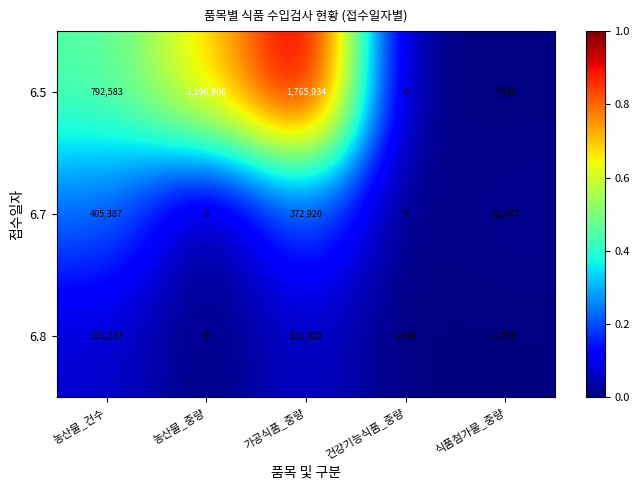

What is the spread (max minus min) of values at 농산물_중량?

1190906